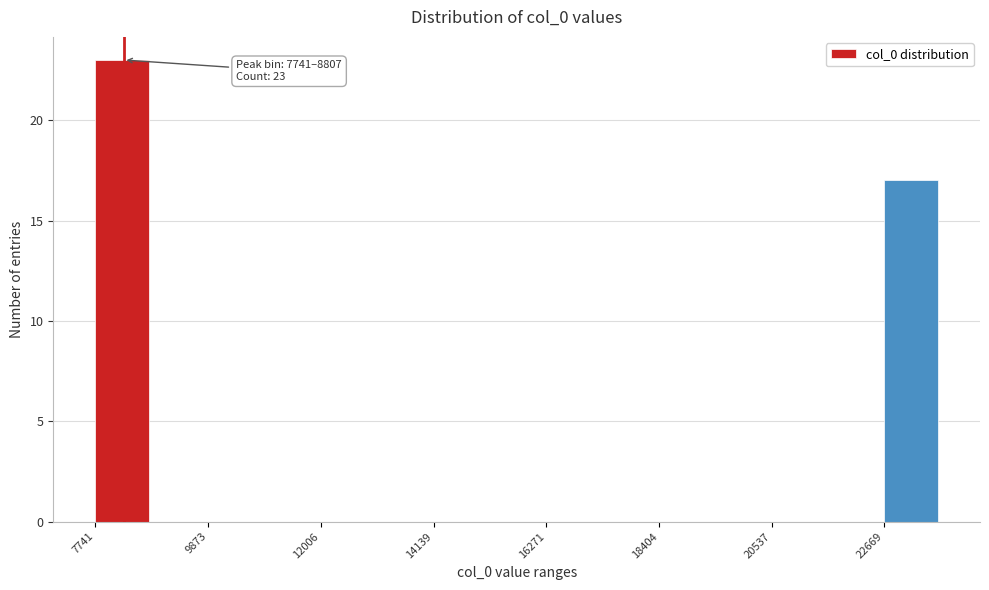

Read against the x-axis, roughly where is the centre of the tallest bar?

8000